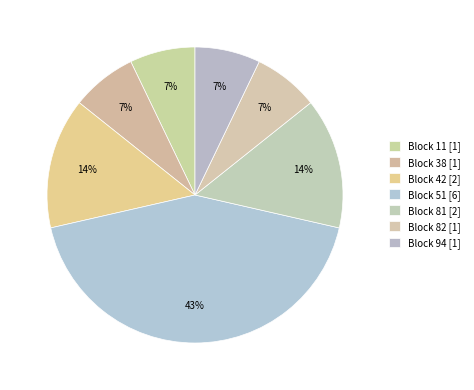

Which category has the smallest portion of the pie?

11